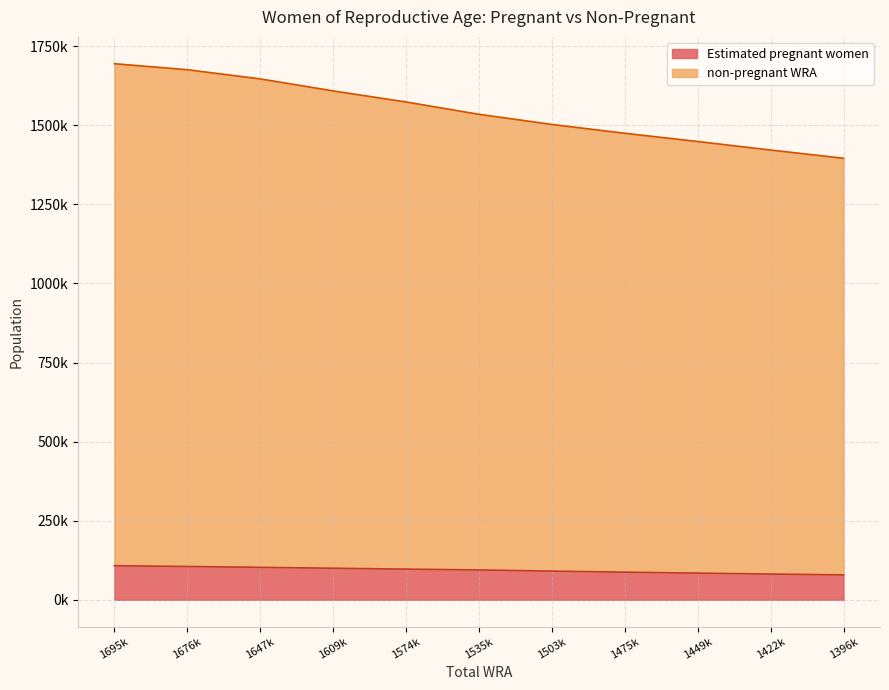

Where does the Estimated pregnant women series first go above 94230?

1695k